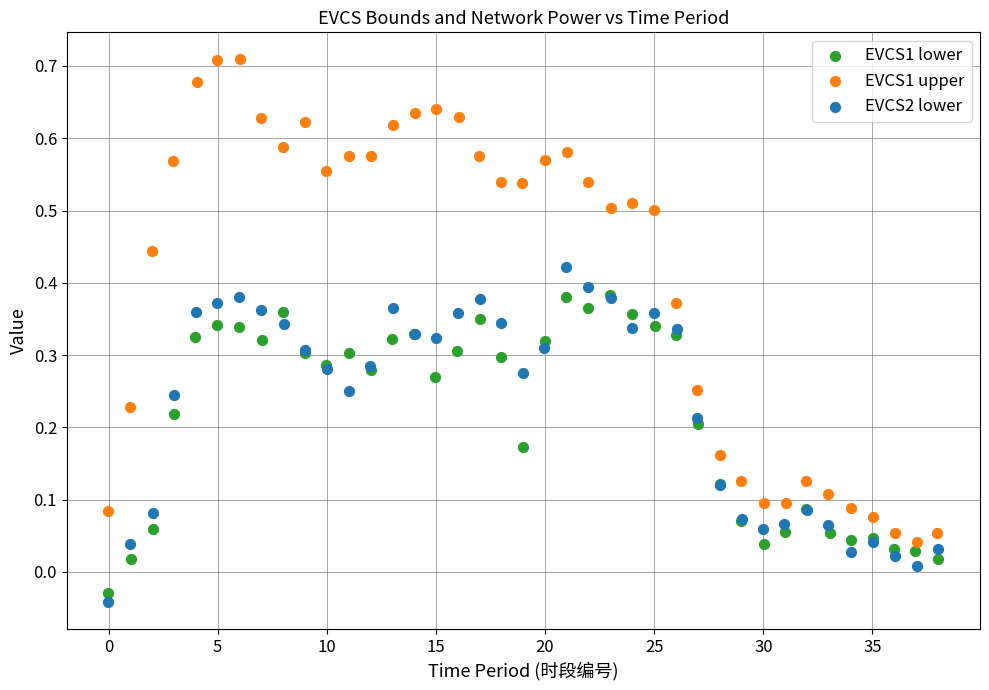

Which series contains the highest Y value?

EVCS1 upper